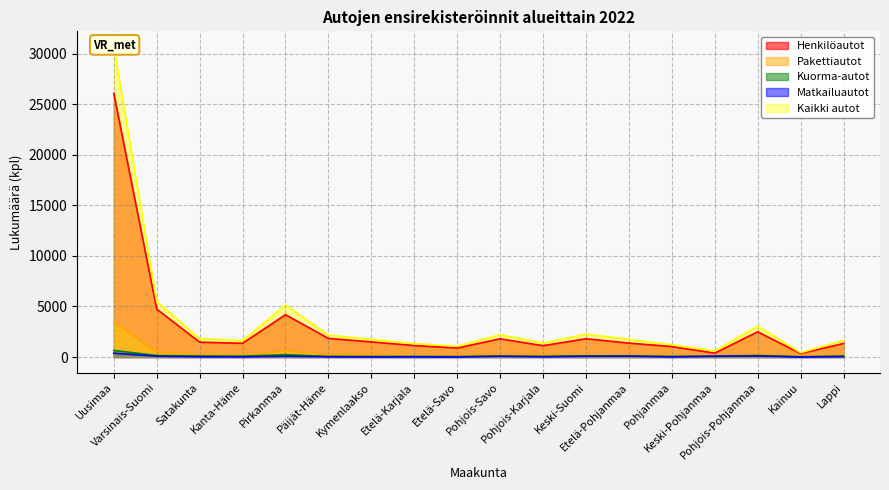

Which series has the largest total across all categories?

Kaikki autot